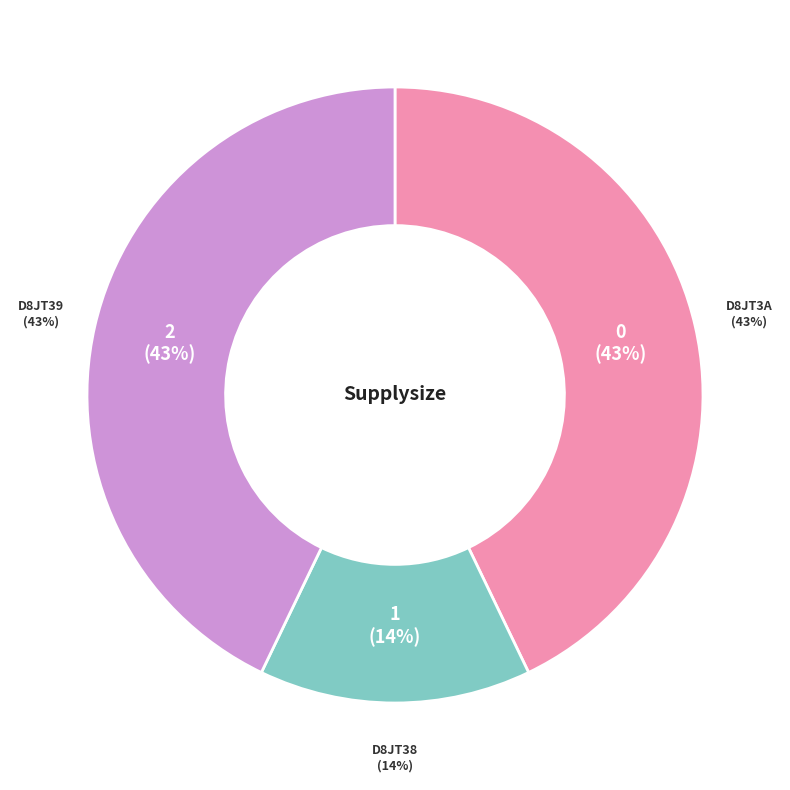

Is D8JT39 the majority of the pie?

No